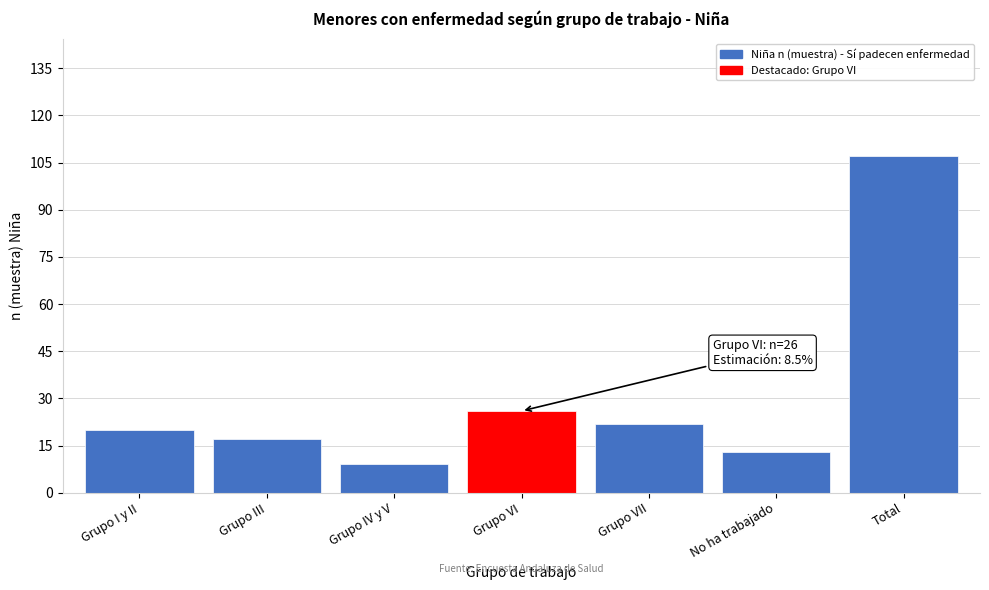

Reading left to right, extract all data points from this chart.

20	17	9	26	22	13	107